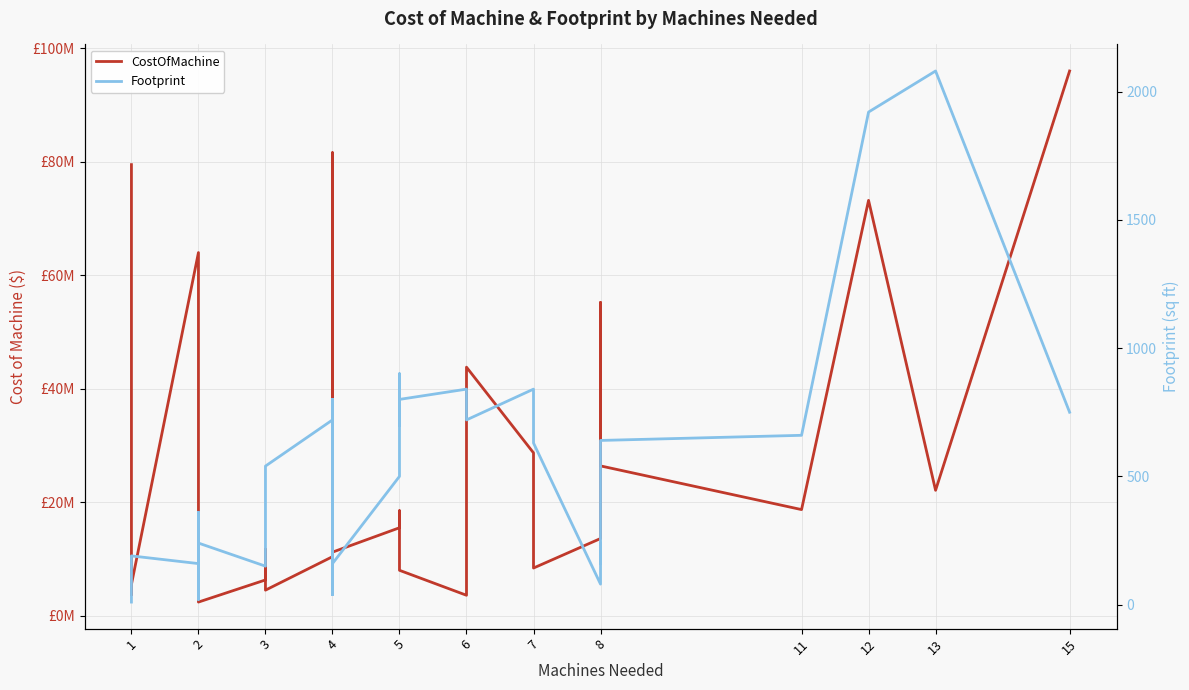

What is the difference between the maximum and minimum values in the Footprint series?

2070